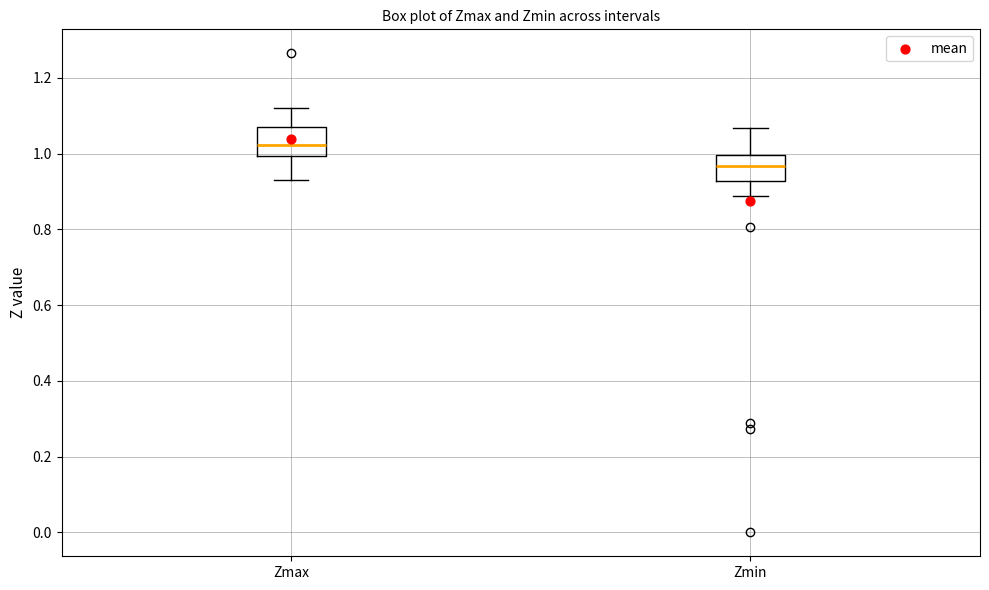

Reading left to right, read every box against the y-axis: the position of its median line, the range the box covers, and the ends of its whiskers. The values are not printed on the chart, so give them approximately, as read against the axis.

Zmax: median 1.02, box 1.00 to 1.08, whiskers 0.92 to 1.12
Zmin: median 0.96, box 0.92 to 1.00, whiskers 0.88 to 1.06